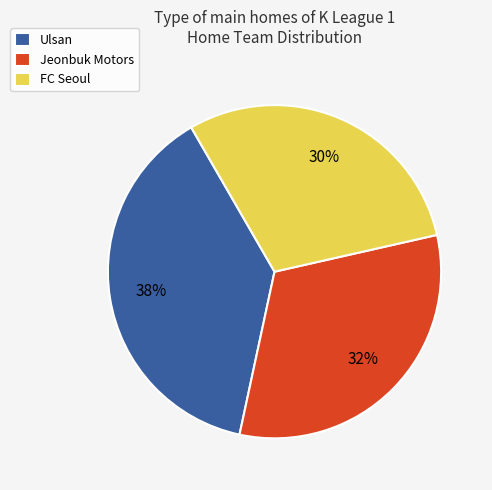

Rank the categories by value from highest to lowest.

Ulsan, Jeonbuk Motors, FC Seoul